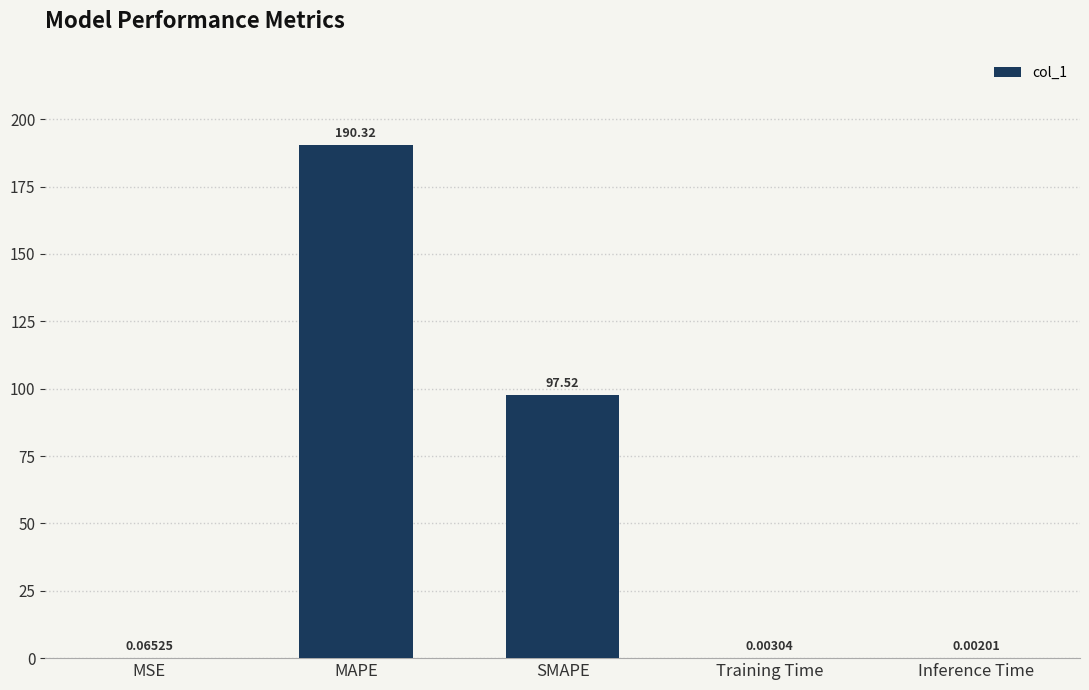

Which has a higher value, MAPE or SMAPE?

MAPE